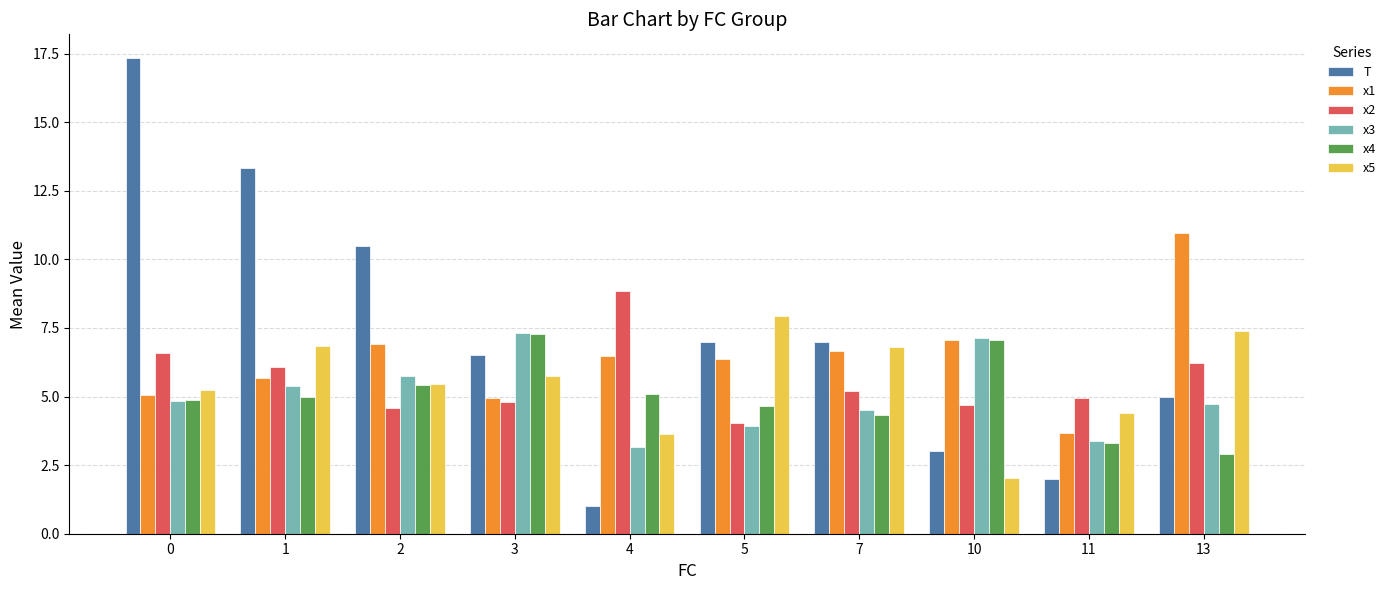

At how many categories does at least one series exceed 16?

1